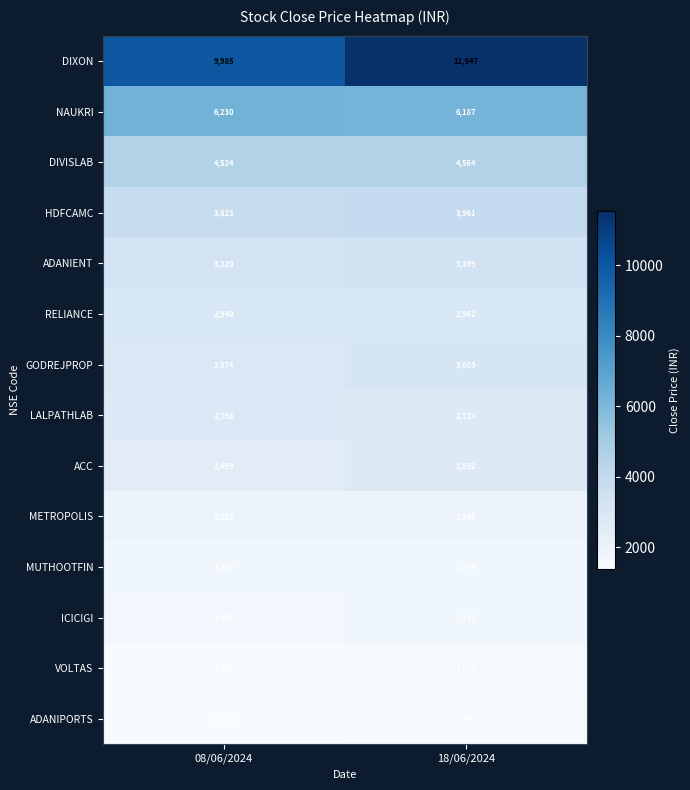

Rank the categories by ADANIPORTS value from highest to lowest.

18/06/2024, 08/06/2024